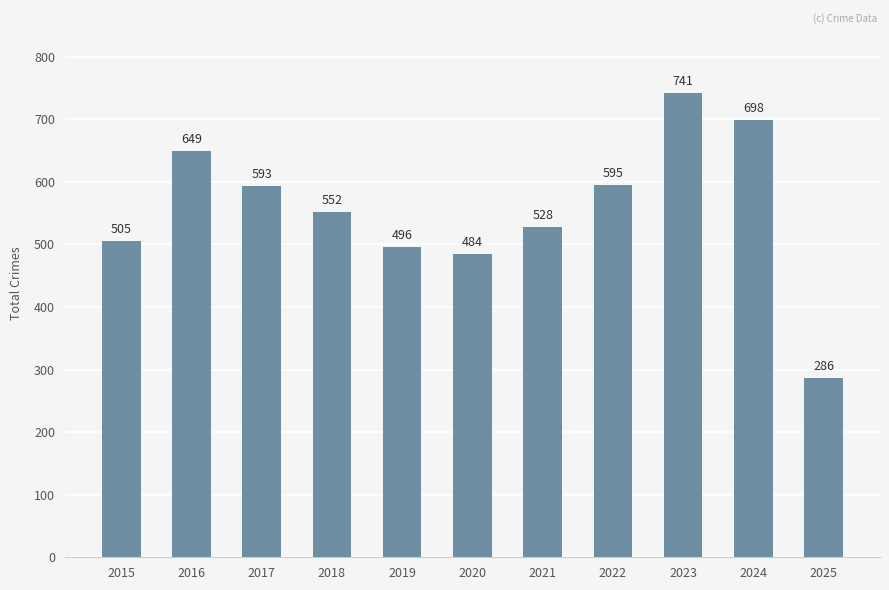

Reading left to right, extract all data points from this chart.

2015=505	2016=649	2017=593	2018=552	2019=496	2020=484	2021=528	2022=595	2023=741	2024=698	2025=286